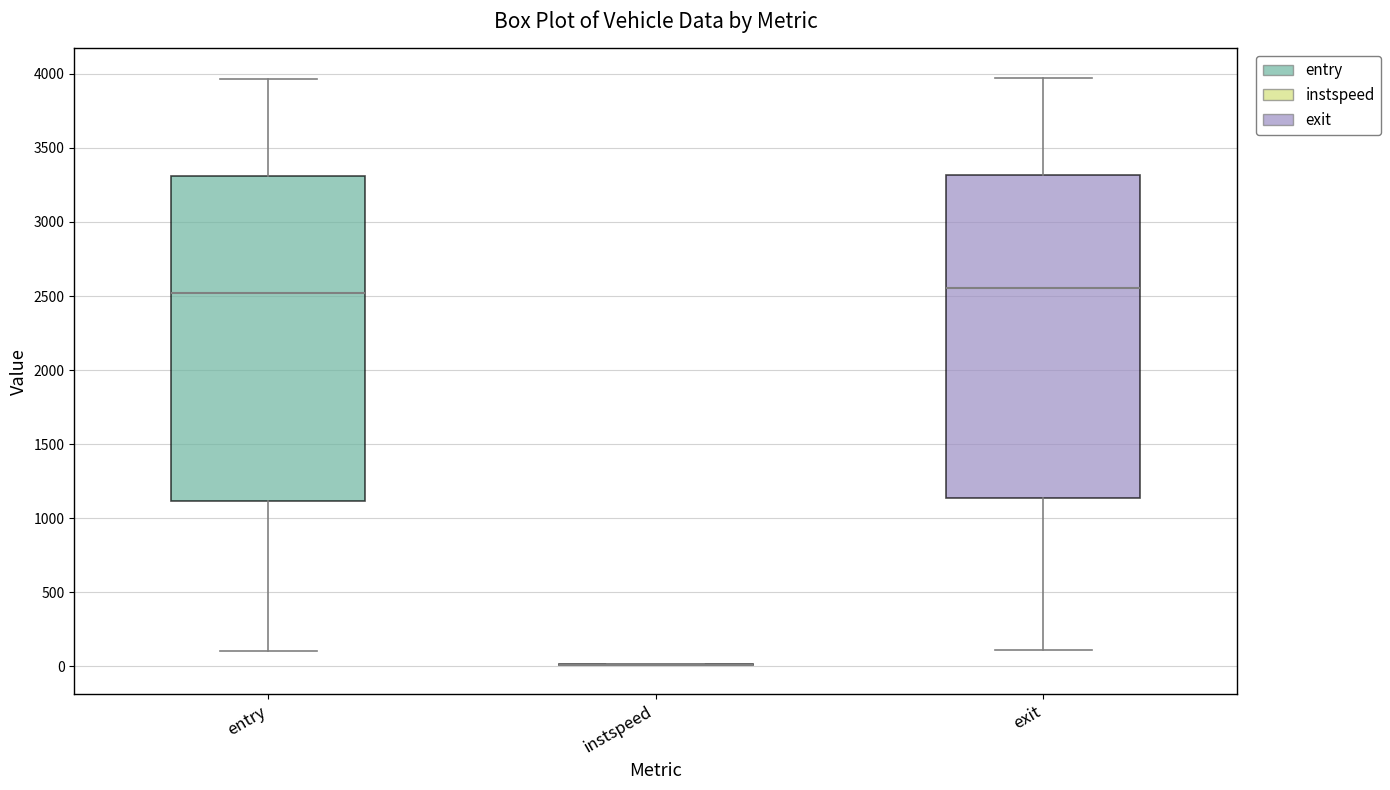

Reading left to right, transcribe this box plot: for each box, give where its median line is, the range the box spans, and where its two whiskers end, as read against the y-axis. The values are not printed on the chart, so give them approximately, as read against the axis.

entry: median 2500, box 1100 to 3300, whiskers 100 to 3950
instspeed: box collapsed to a line at 0, whiskers 0 to 0
exit: median 2550, box 1150 to 3300, whiskers 100 to 3950